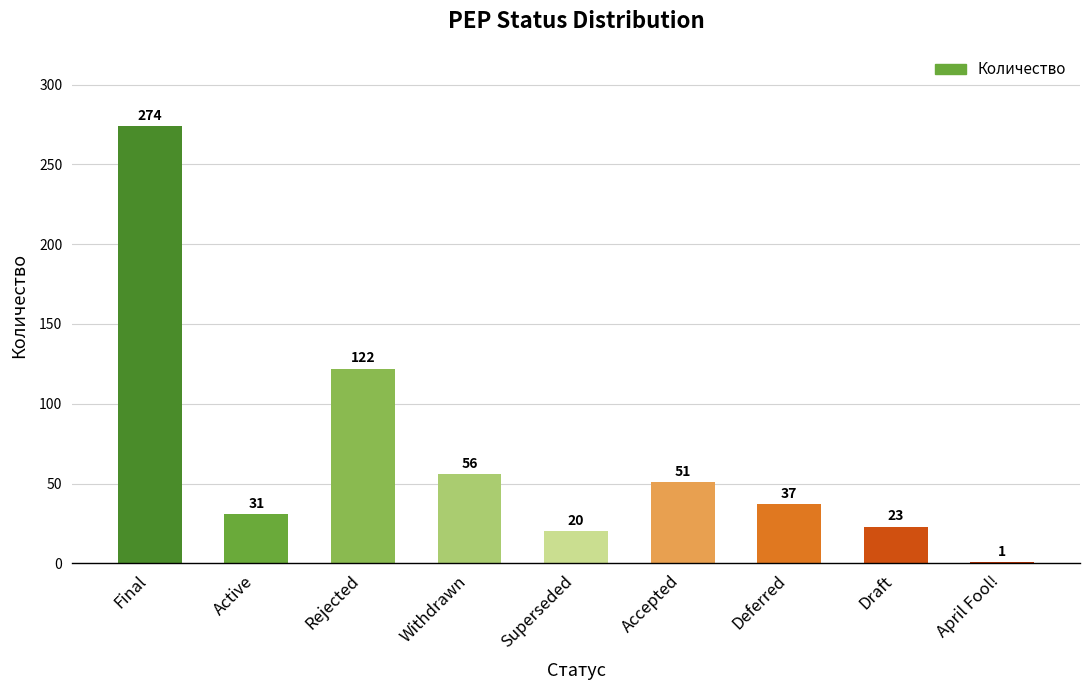

What is the label of the 1st bar from the left?

Final